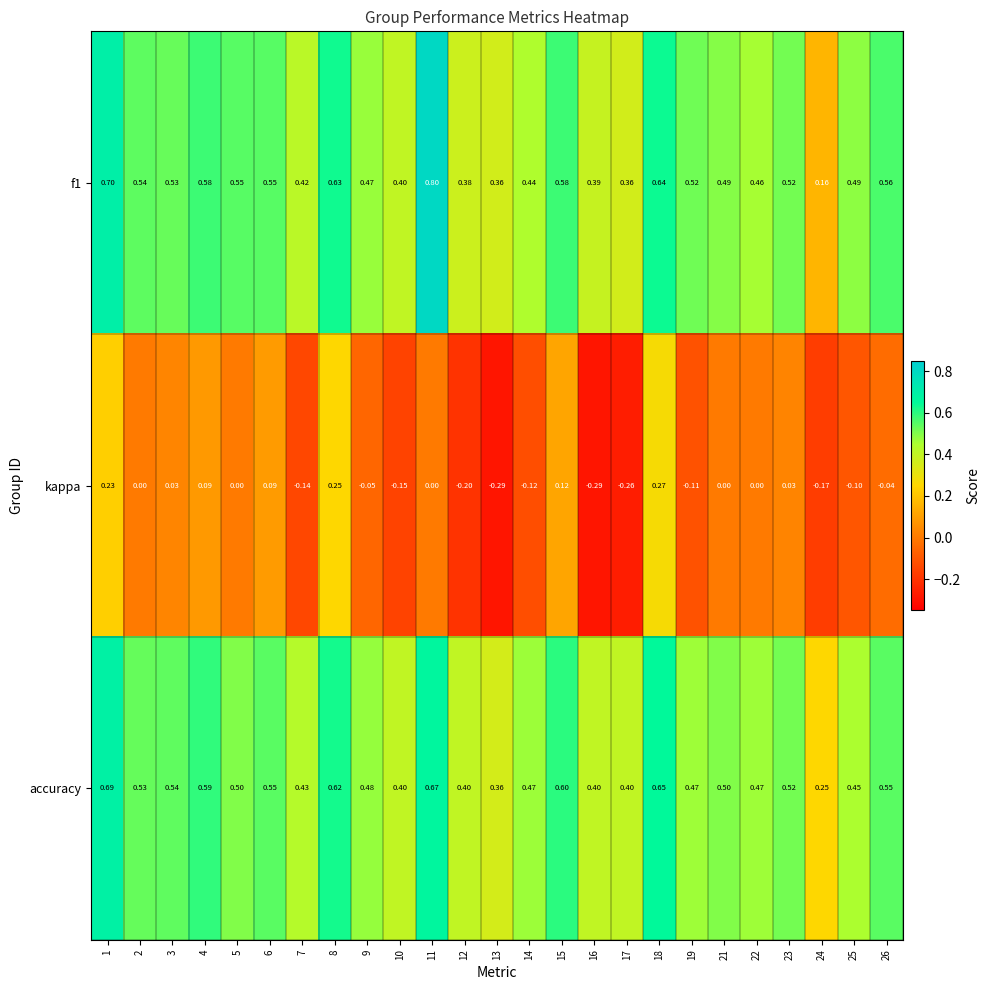

Between 3 and 14, which series saw the biggest shift?

kappa